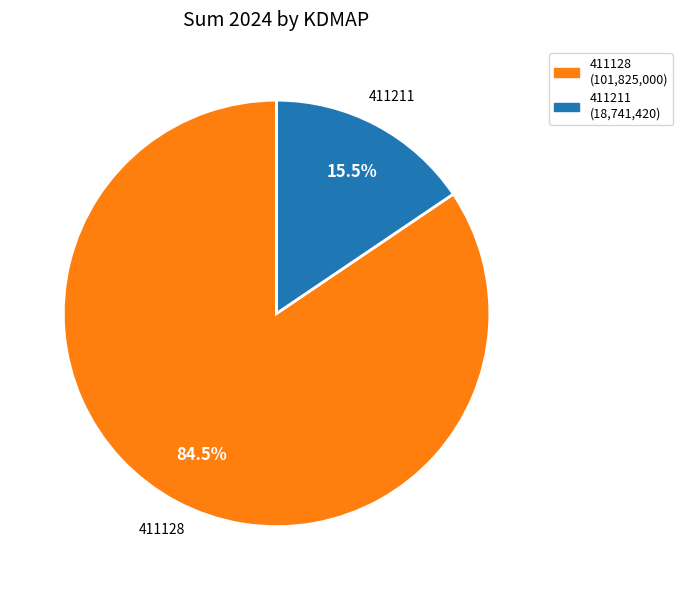

What percentage is NOT represented by 411211 (18,741,420)?

84.5%